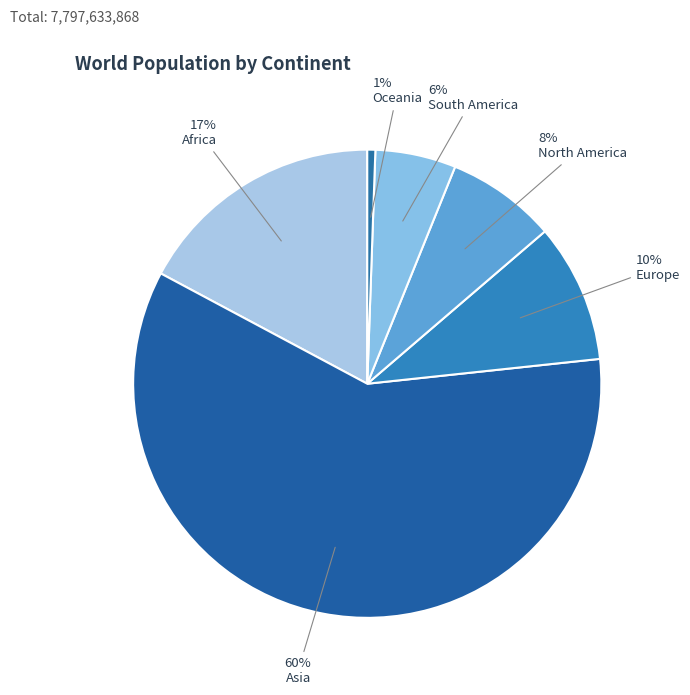

How many slices are in this pie chart?

6